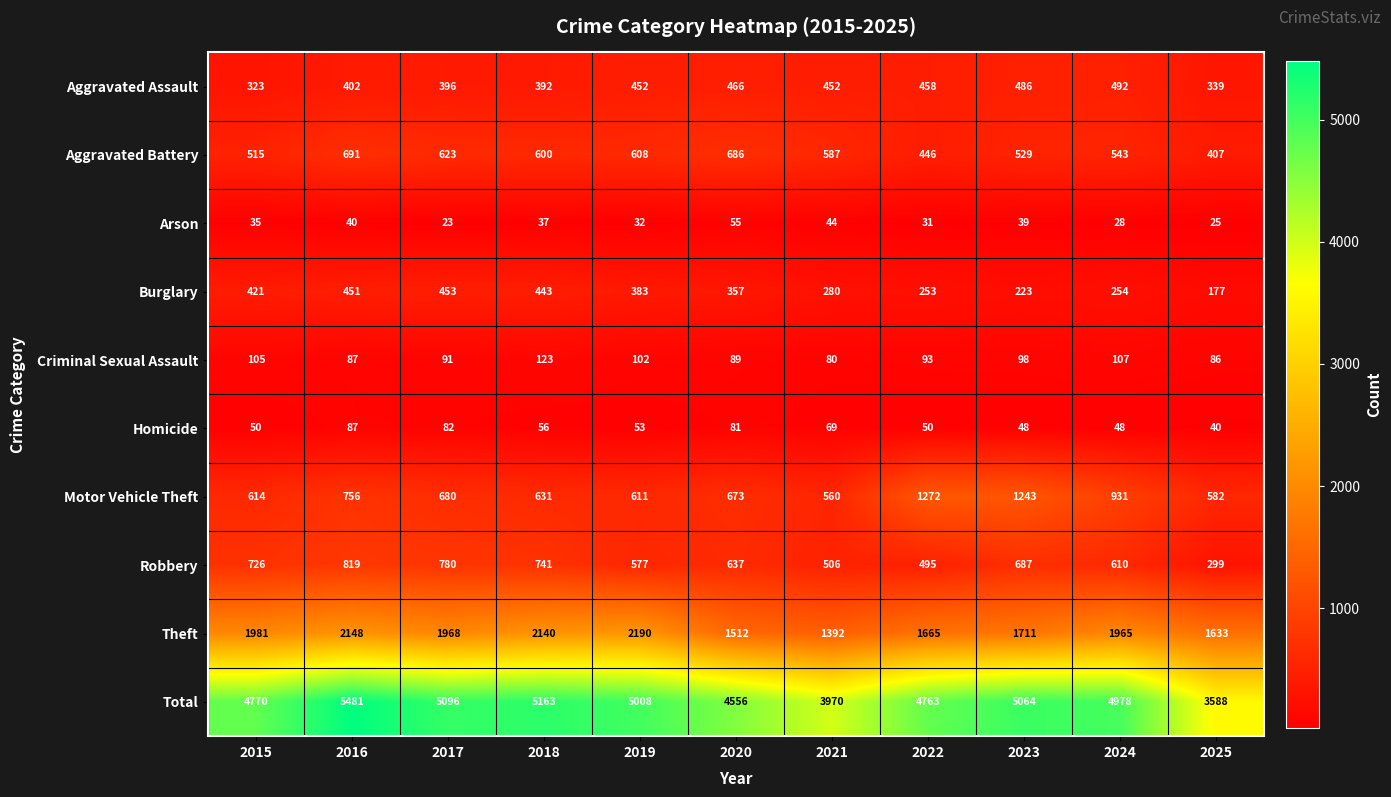

The value of Motor Vehicle Theft at 2024 is 302. True or false?

False